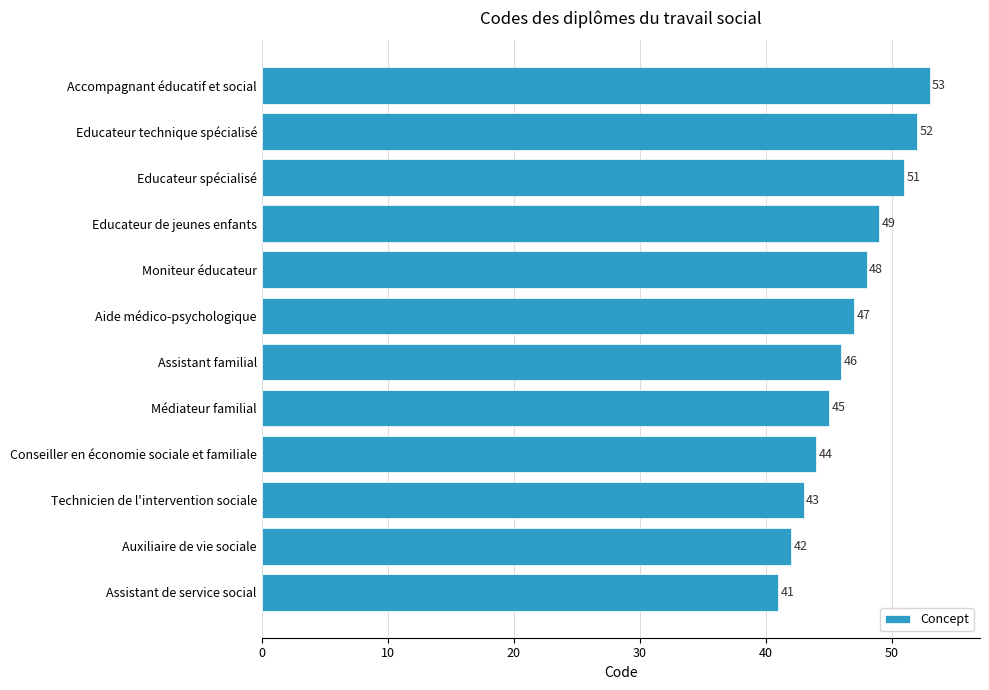

Rank the categories by value from highest to lowest.

Accompagnant éducatif et social, Educateur technique spécialisé, Educateur spécialisé, Educateur de jeunes enfants, Moniteur éducateur, Aide médico-psychologique, Assistant familial, Médiateur familial, Conseiller en économie sociale et familiale, Technicien de l'intervention sociale, Auxiliaire de vie sociale, Assistant de service social